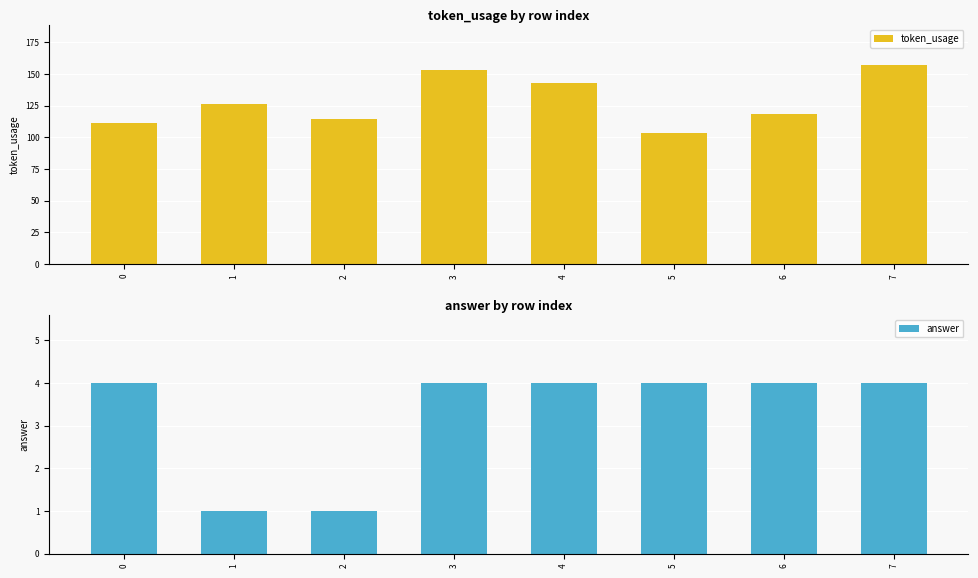

Which category has the highest value in the token_usage series?

7